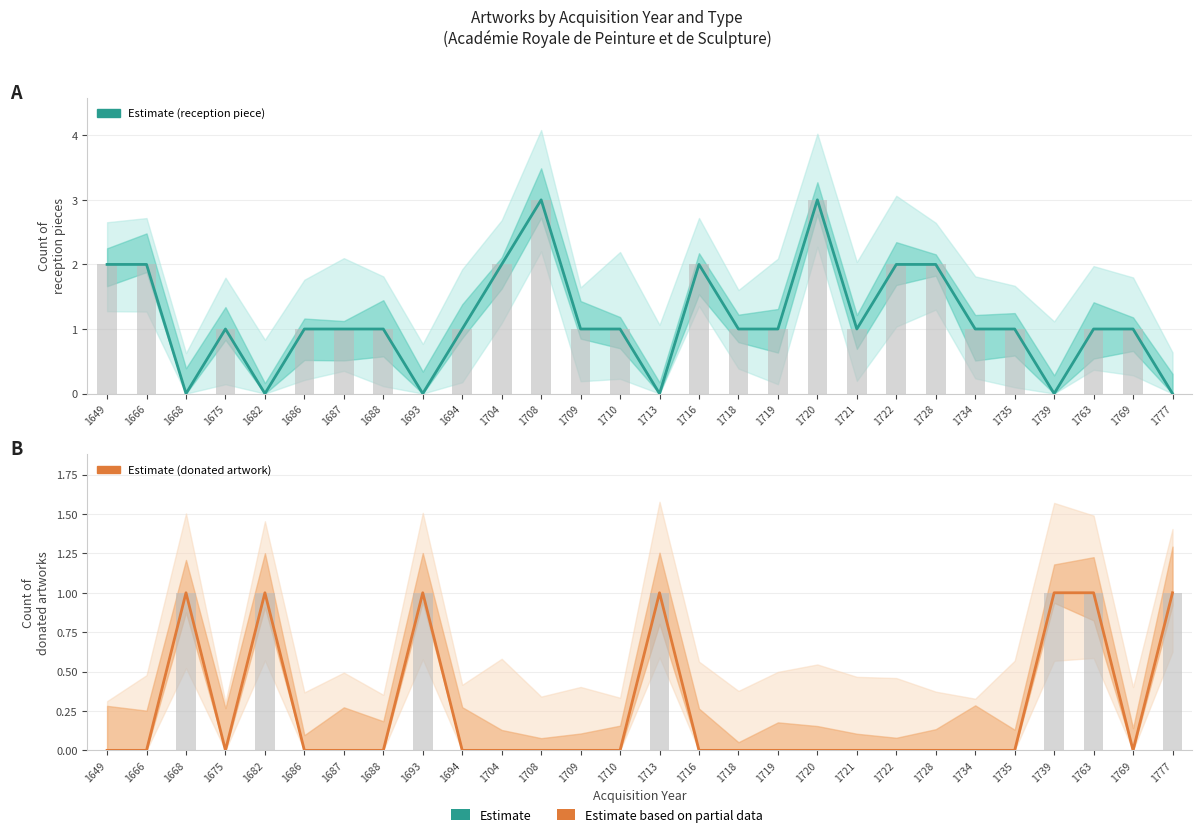

Rank the series at 1713 from highest to lowest value.

donated artwork, reception piece